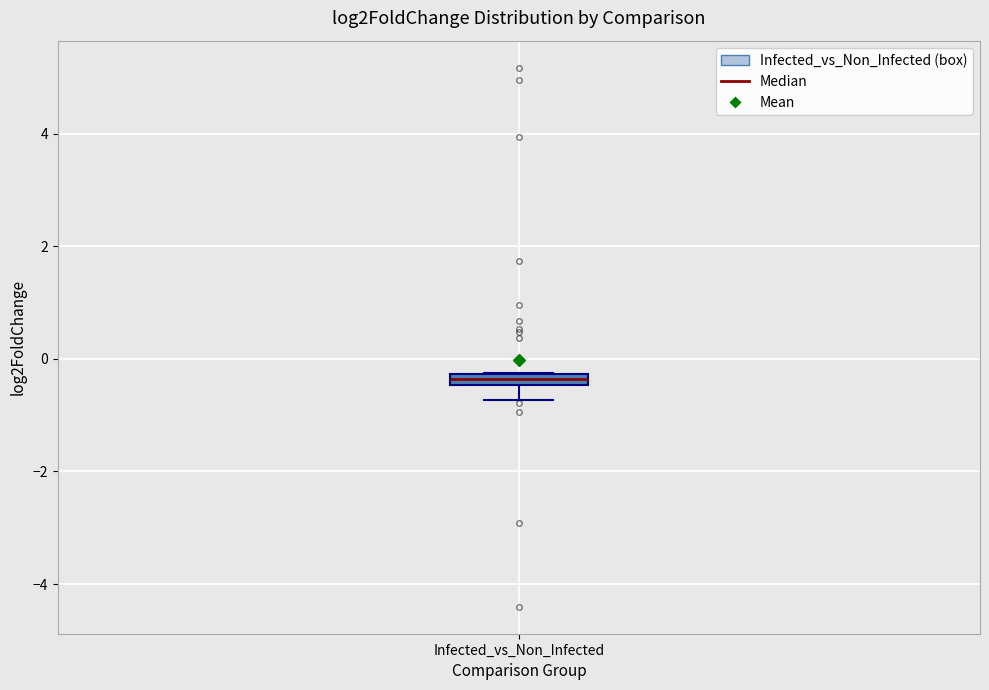

Where is the upper edge of the box for Infected_vs_Non_Infected on the y-axis? The values are not printed on the chart, so give them approximately, as read against the axis.

-0.2